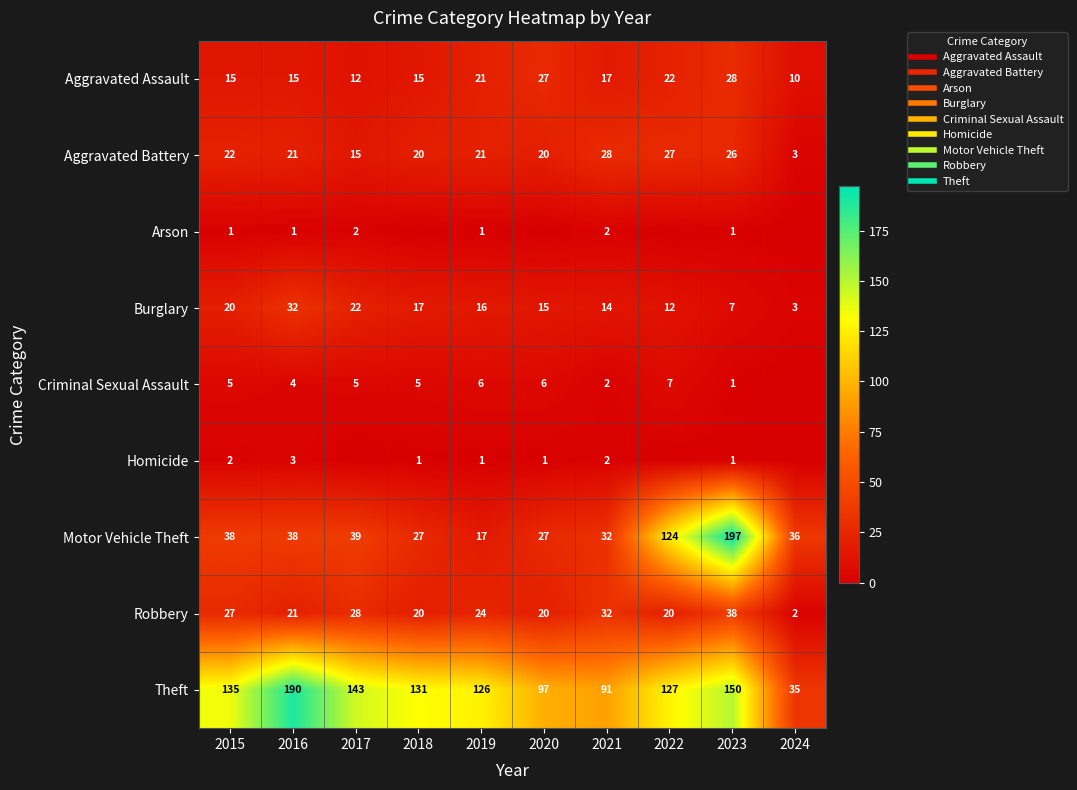

What is the greatest value displayed?

197